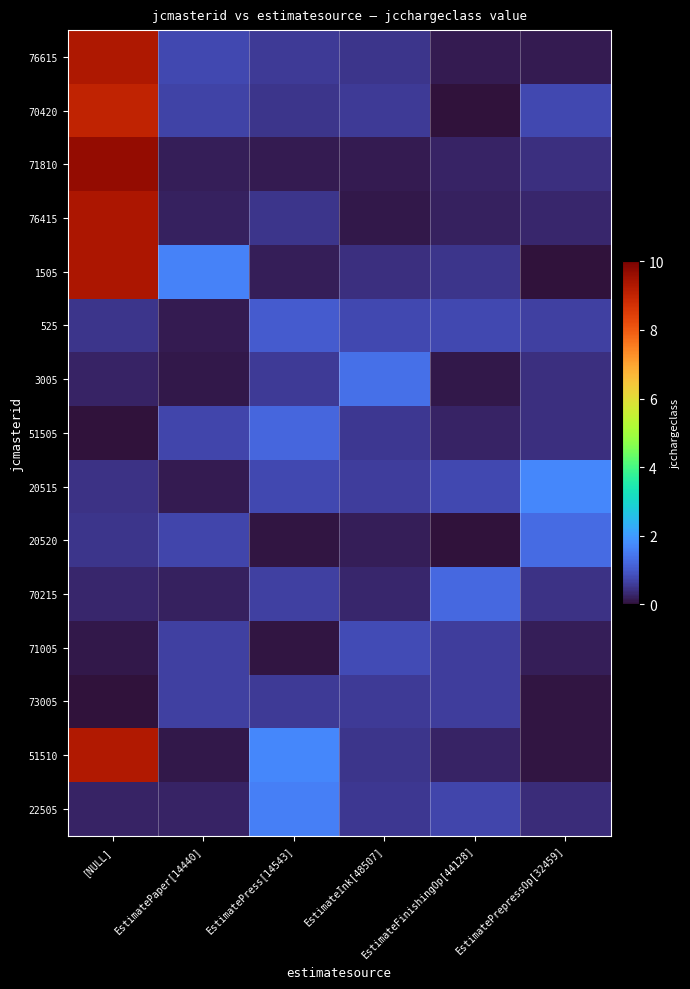

List the series in order of their peak value, lowest first.

73005, 71005, 525, 51505, 70215, 20520, 3005, 22505, 20515, 70420, 51510, 76615, 76415, 1505, 71810